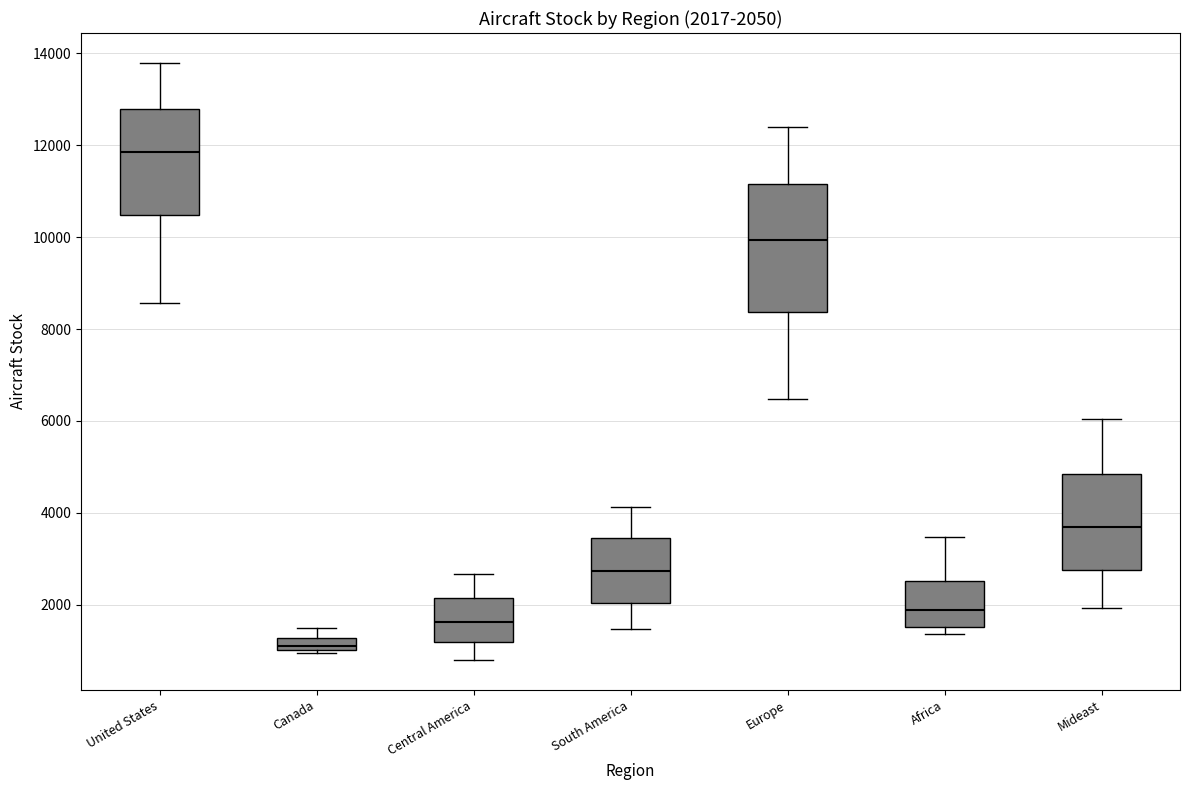

Comparing the boxes themselves (not the whiskers), which one is the tallest?

Europe